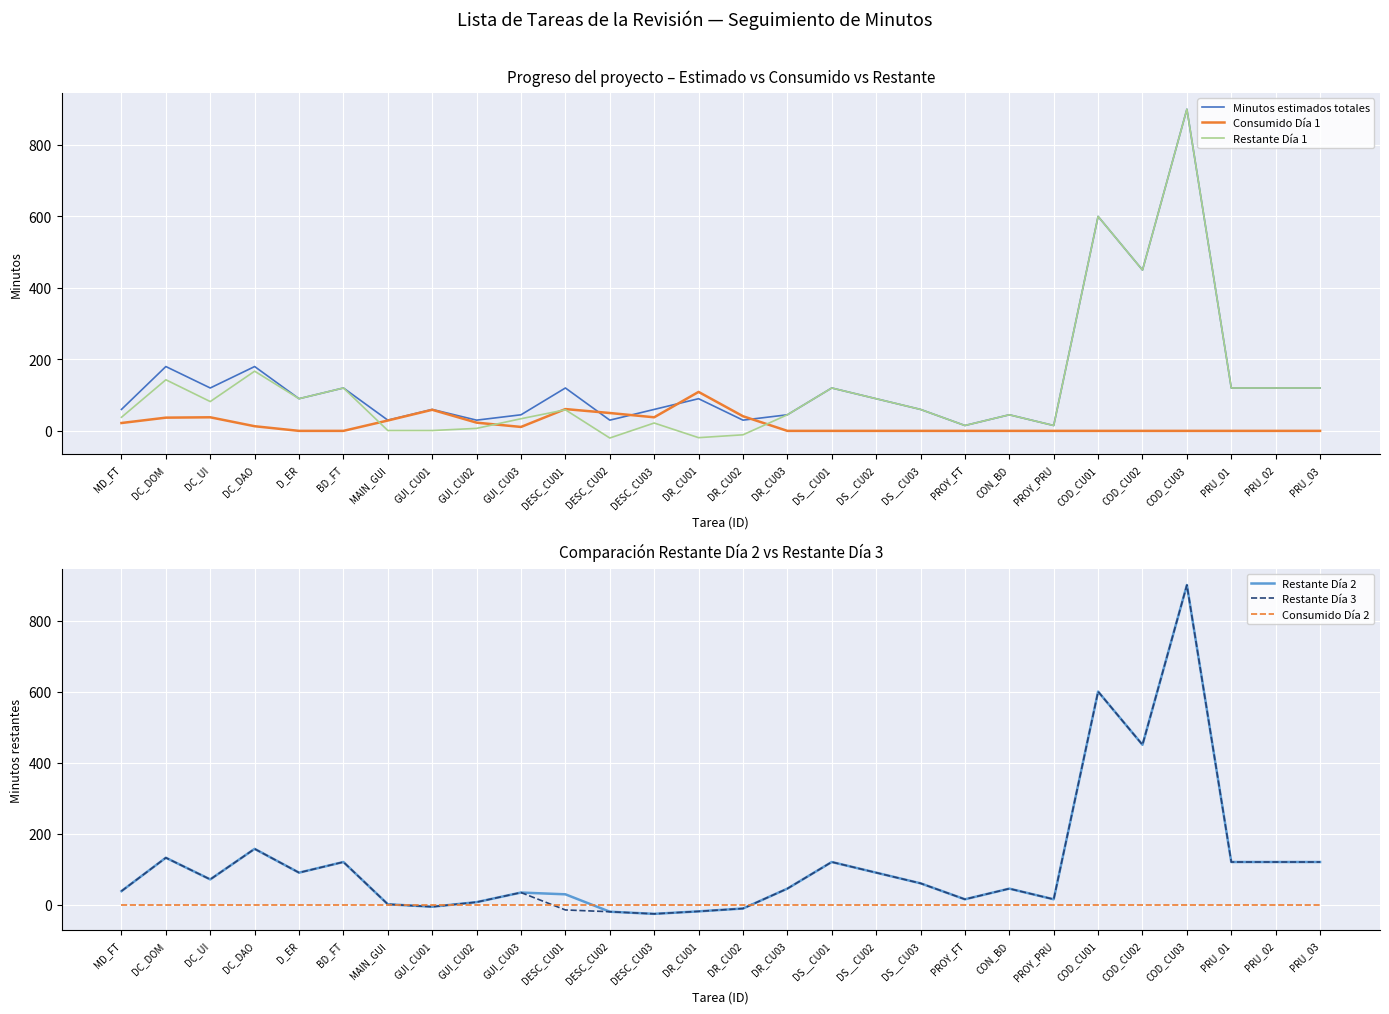

True or false: Restante Día 3 has a value of 2 at MAIN_GUI.

False